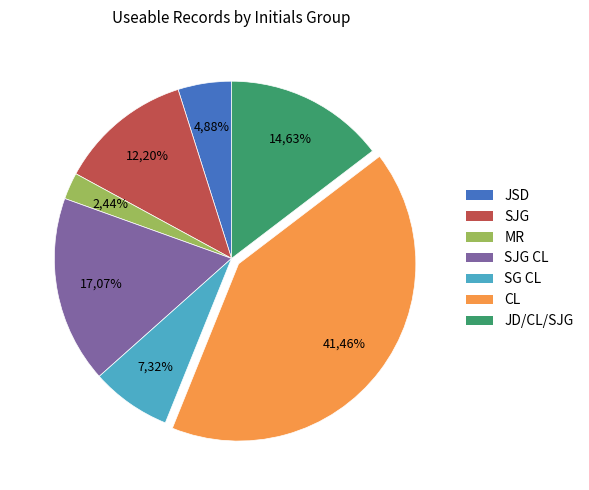

Is it true that SJG is 23% of the pie?

False